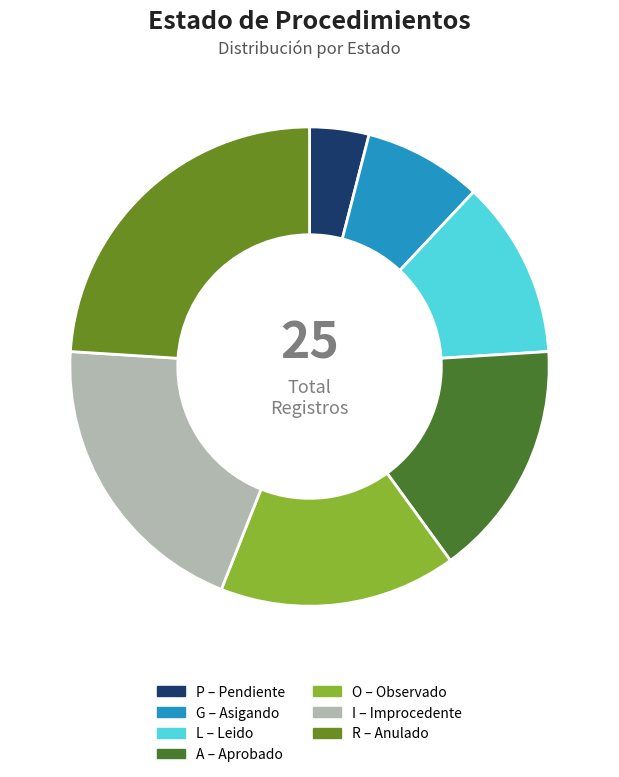

What percentage is the I slice, to the nearest percent?

20%